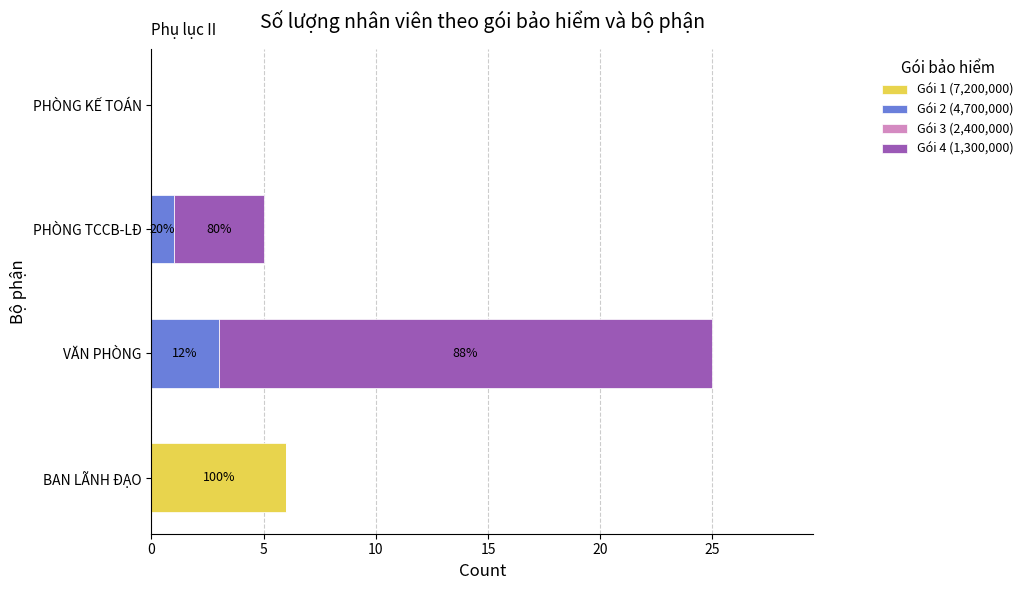

At which category is the sum across all series the highest?

VĂN PHÒNG